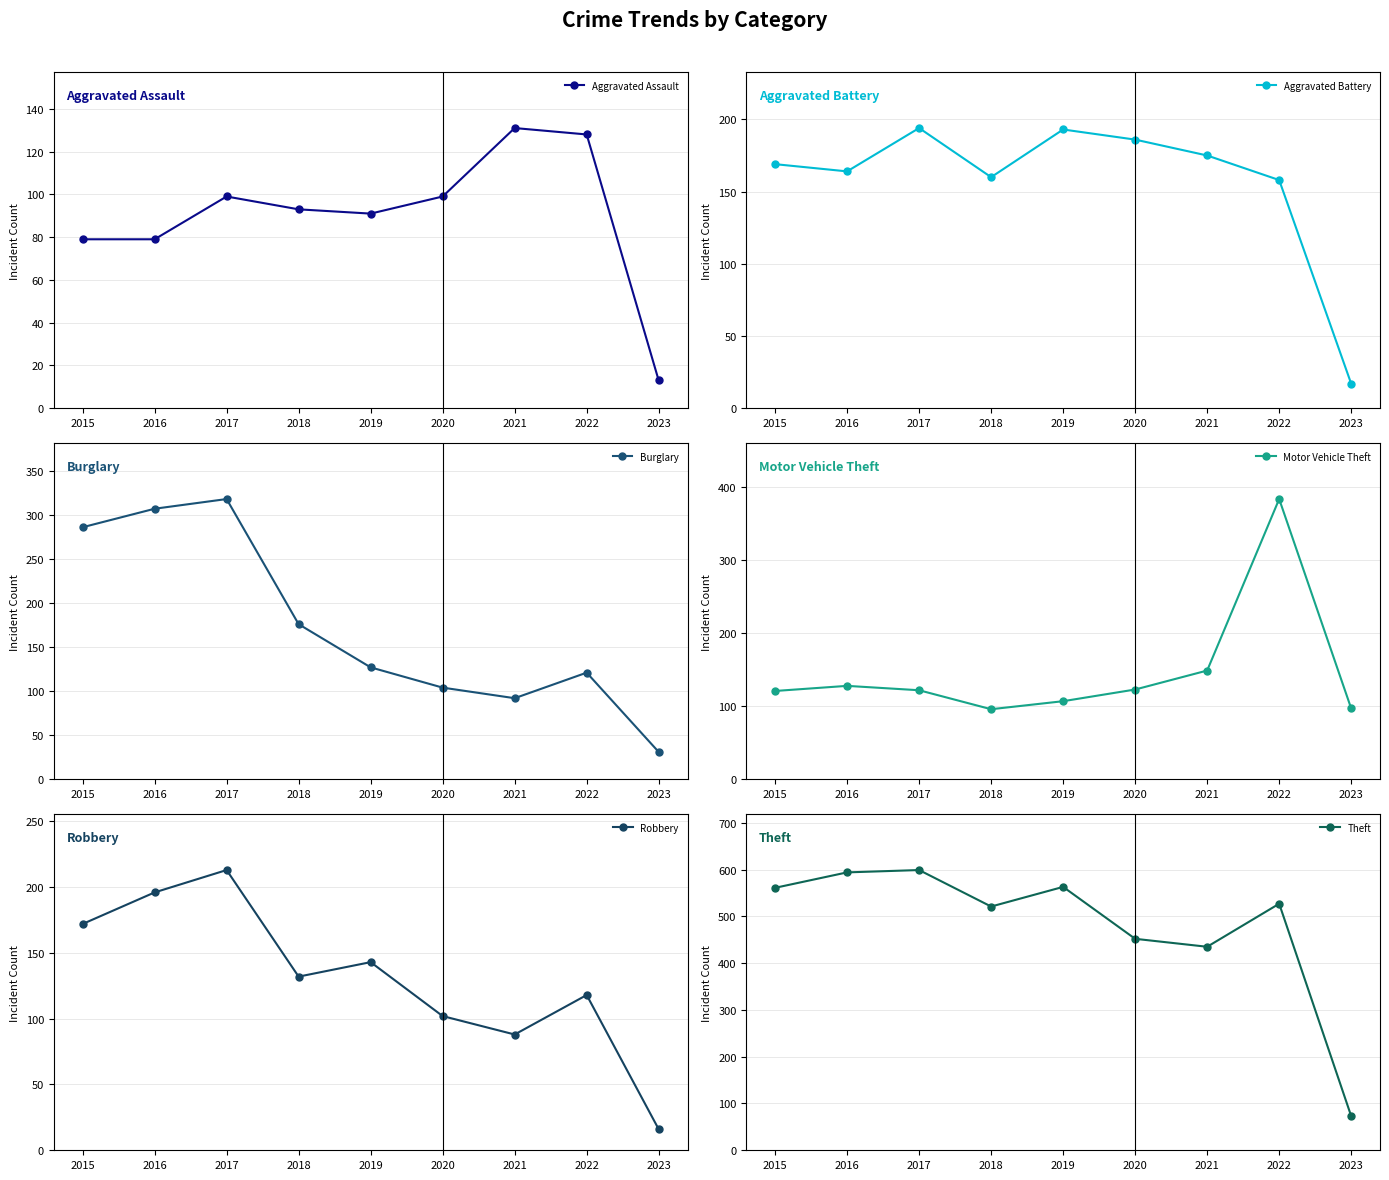

What are all the series names shown in the legend?

Aggravated Assault, Aggravated Battery, Burglary, Motor Vehicle Theft, Robbery, Theft